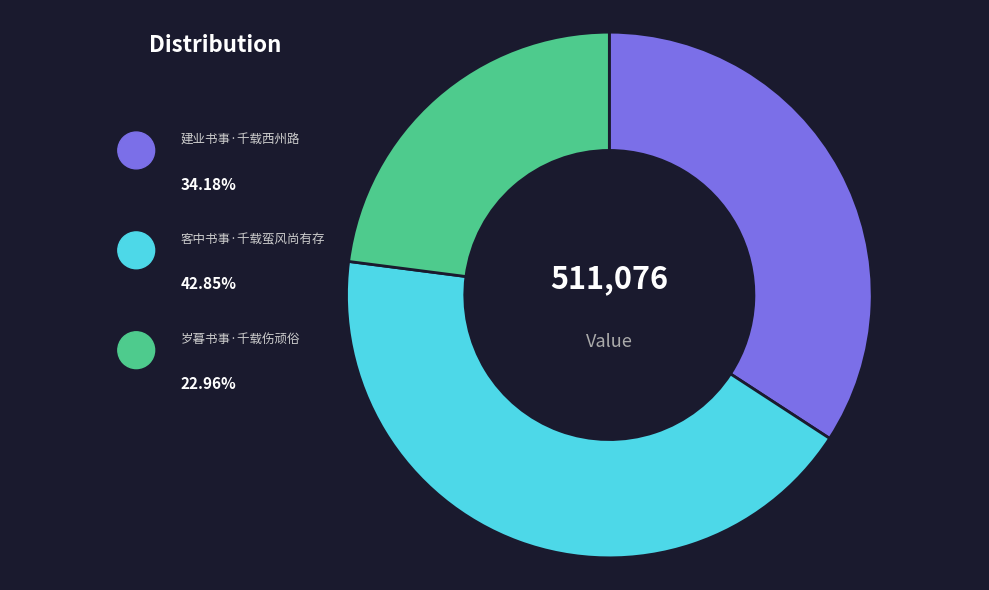

What percentage do 客中书事·千载蛮风尚有存 and 岁暮书事·千载伤顽俗 together represent?

65.8%